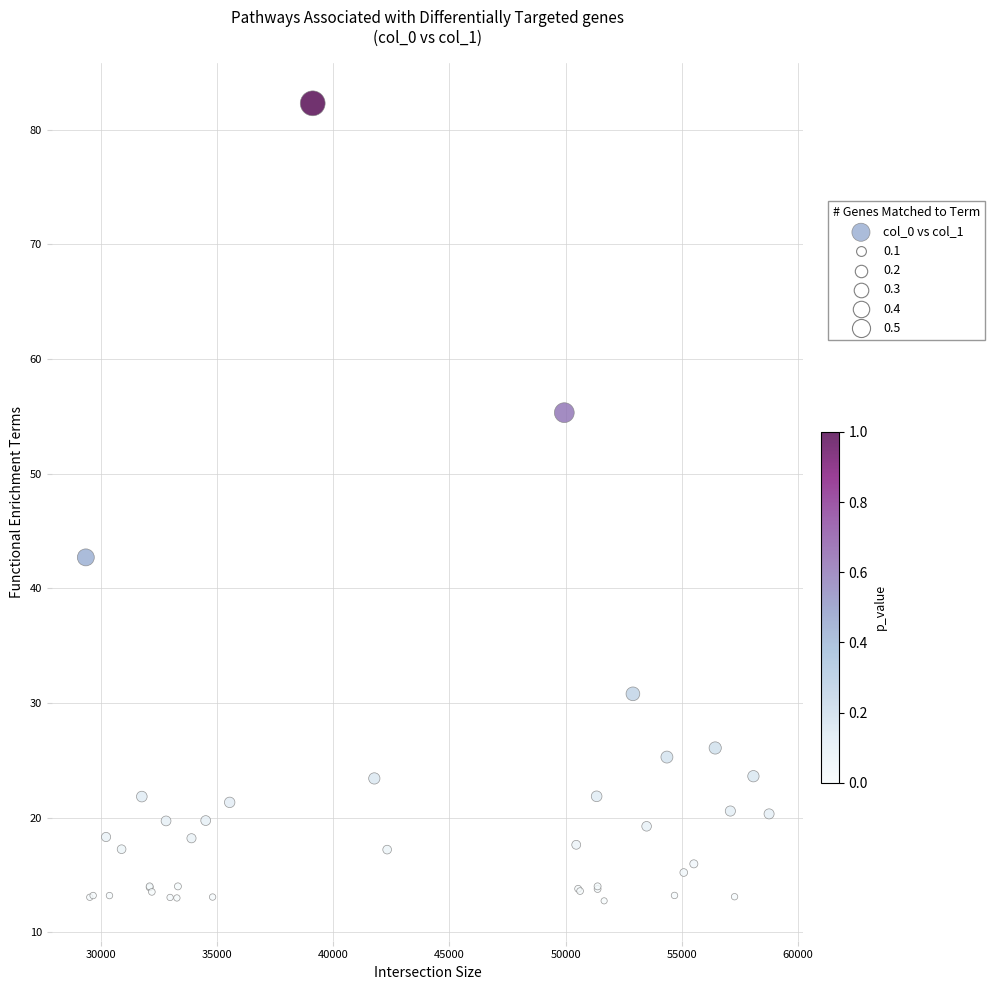

What Y value in the scatter plot is closest to 47?

42.7